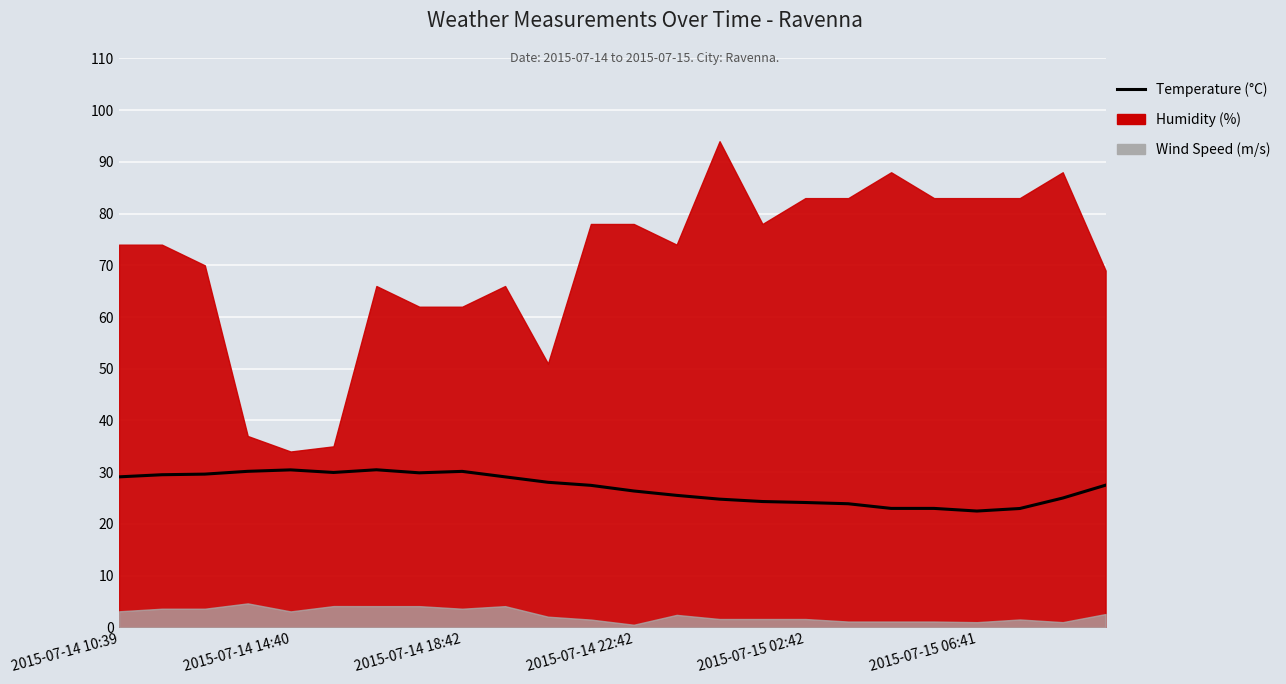

What is the average value?

27.0